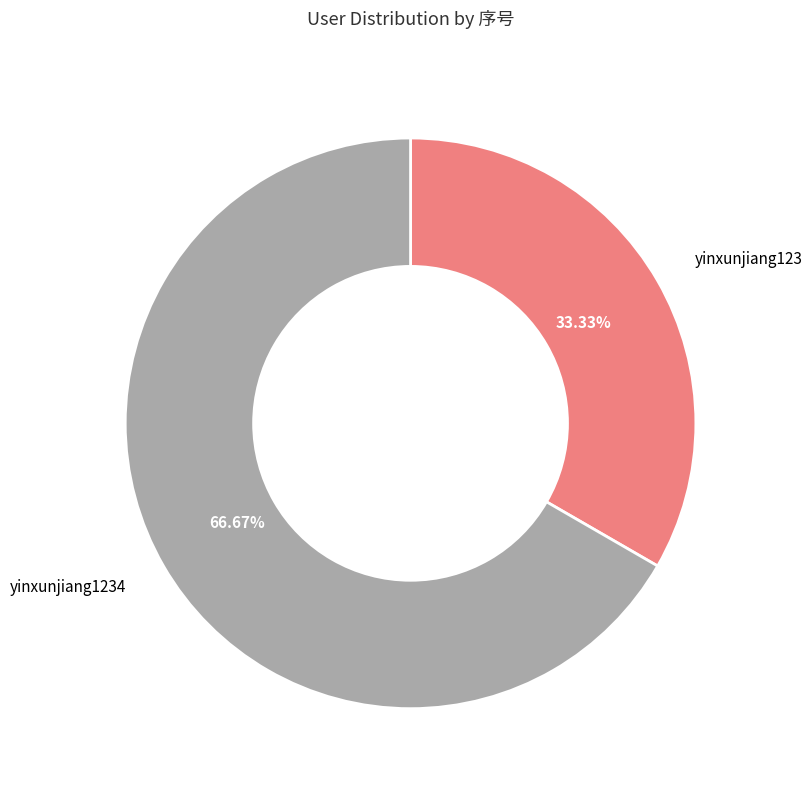

Which slice is the smallest?

yinxunjiang123